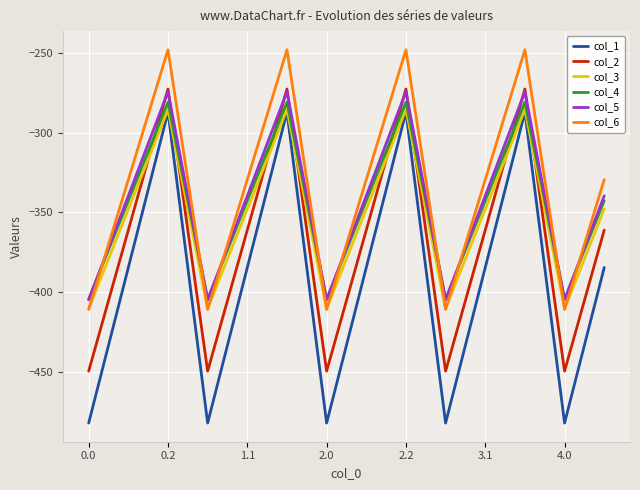

How many lines are shown in the chart?

6